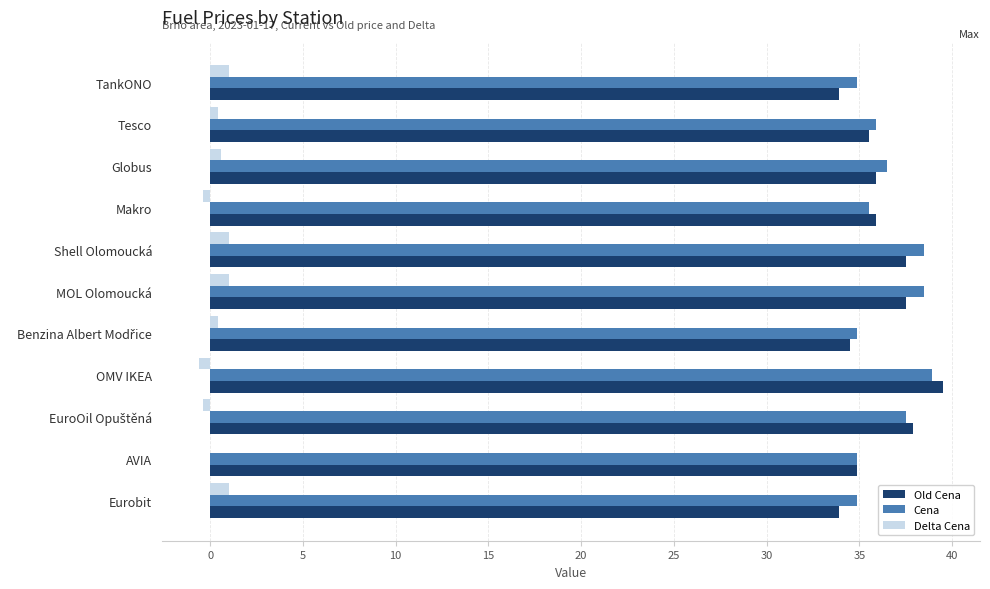

At which category does the chart reach its peak across all series?

OMV IKEA